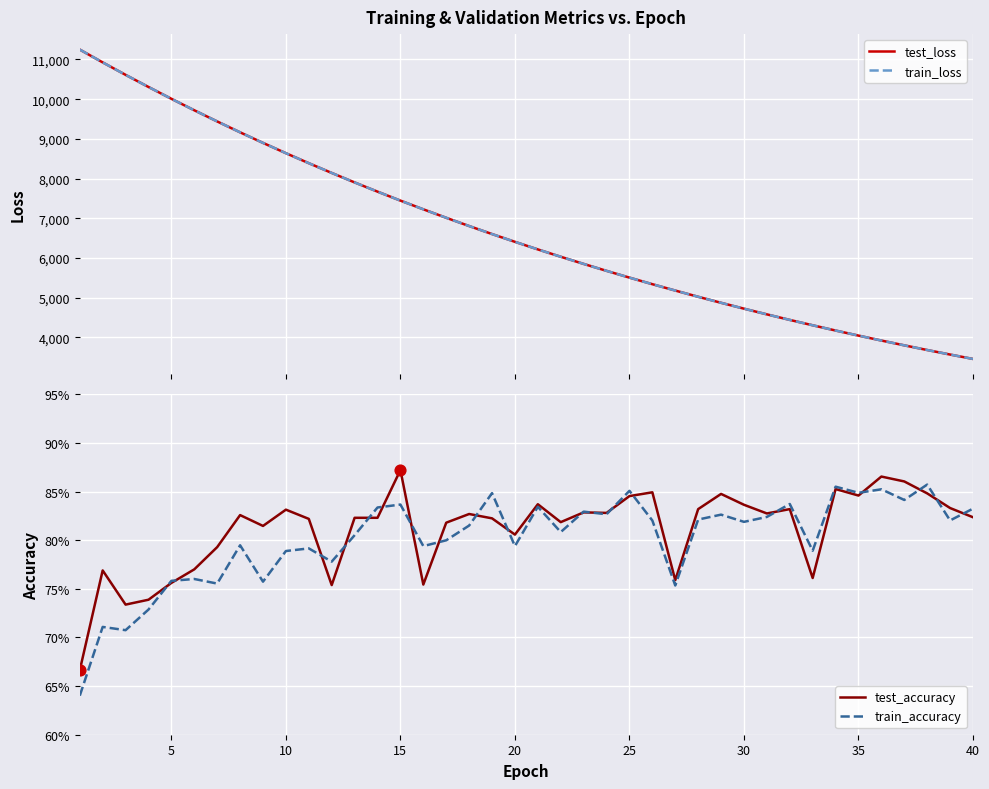

Which series reaches the maximum Y coordinate?

train_loss